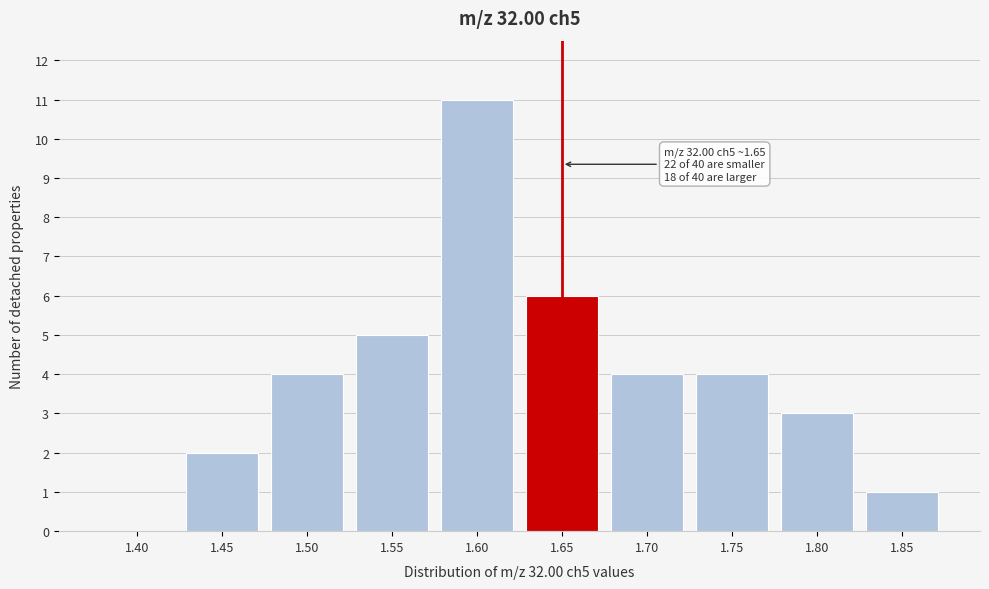

Reading left to right, extract all data points from this chart.

1.40=0	1.45=2	1.50=4	1.55=5	1.60=11	1.65=6	1.70=4	1.75=4	1.80=3	1.85=1